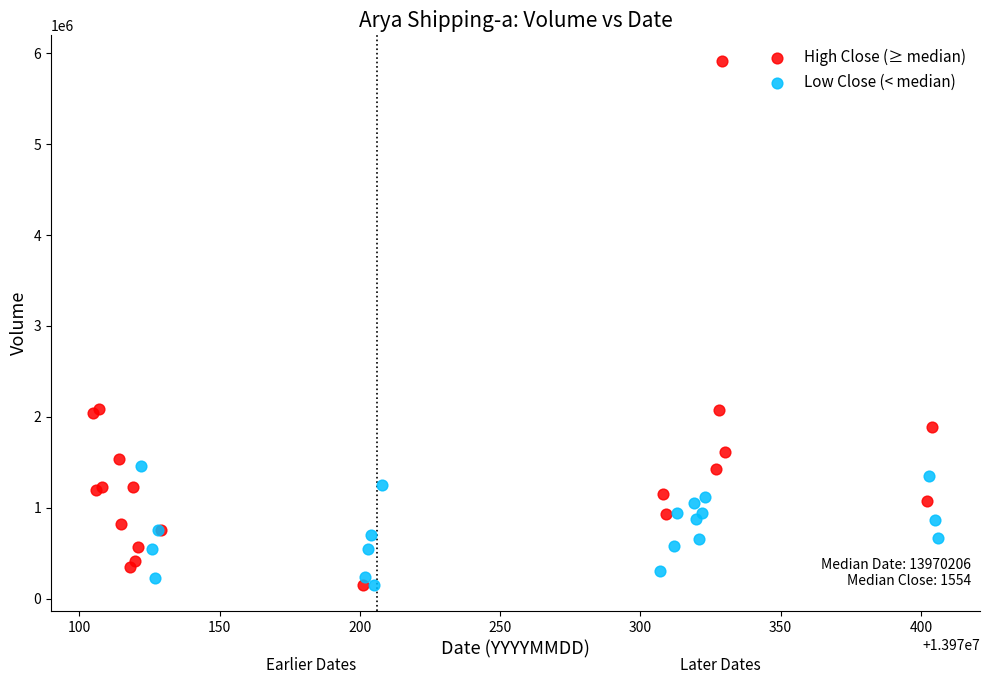

Which series has the largest Y range (max minus min)?

High Close (≥ median)